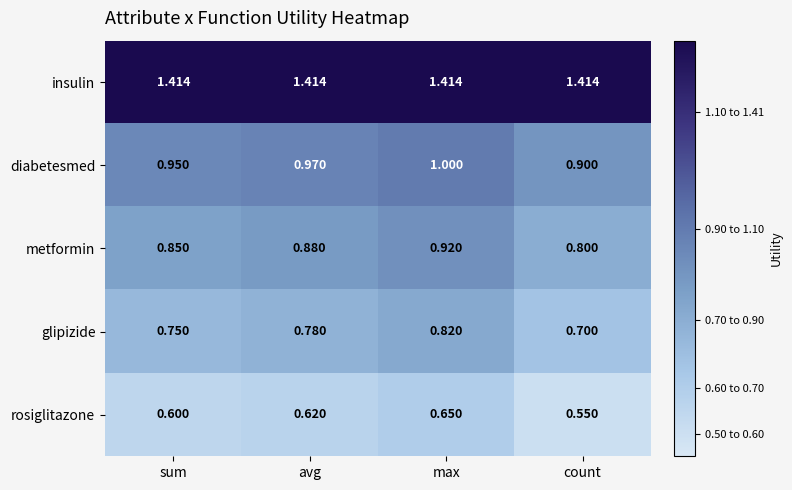

List the series in order of their peak value, lowest first.

rosiglitazone, glipizide, metformin, diabetesmed, insulin